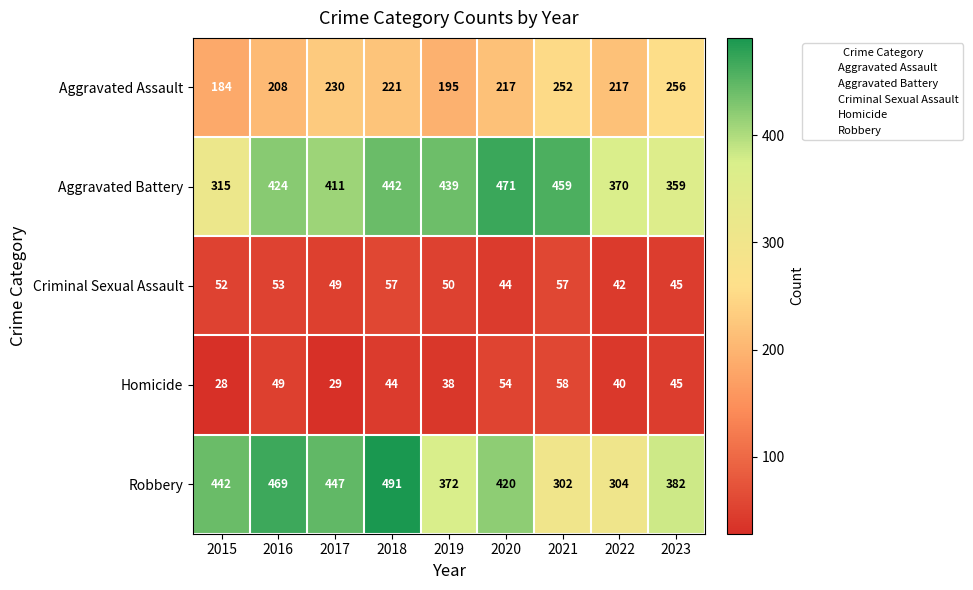

The Criminal Sexual Assault series shows 73 at 2019. True or false?

False